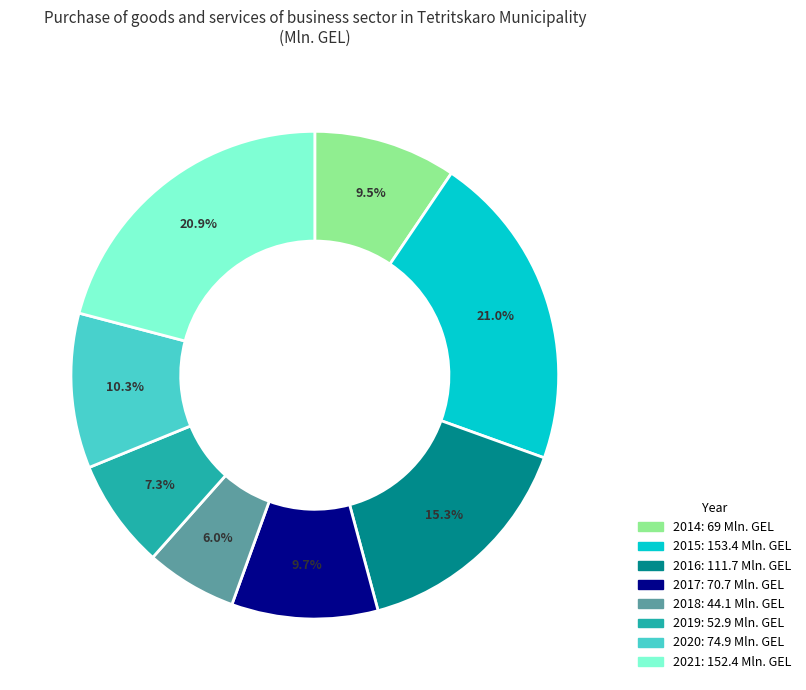

Combined, do 2014 and 2018 account for over 50%?

No